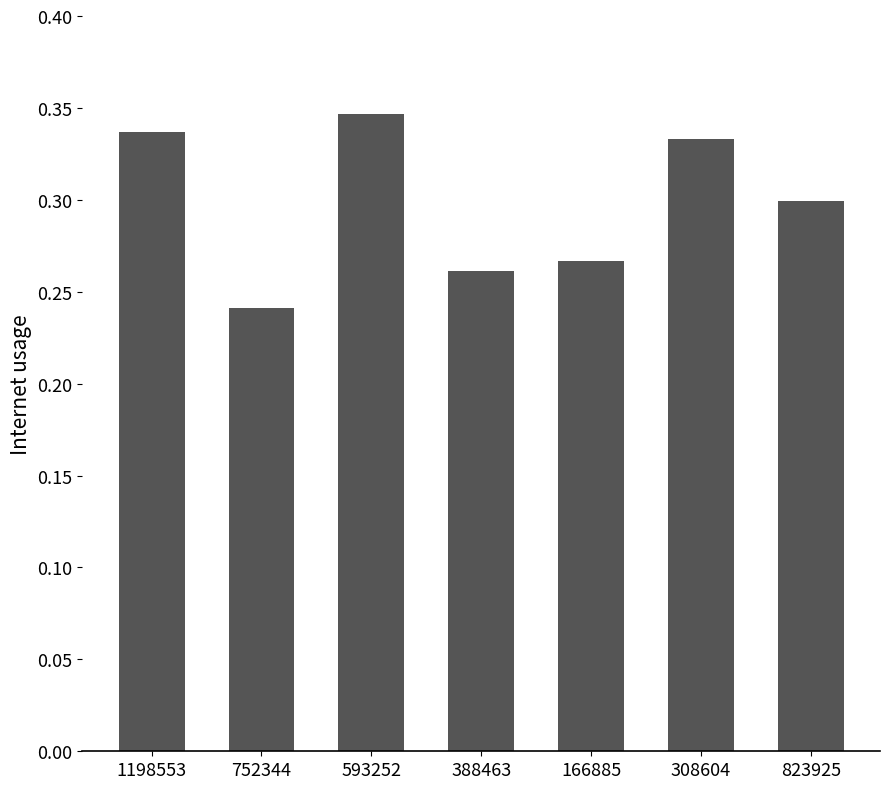

The chart shows a value of 0.3 at 593252. True or false?

True